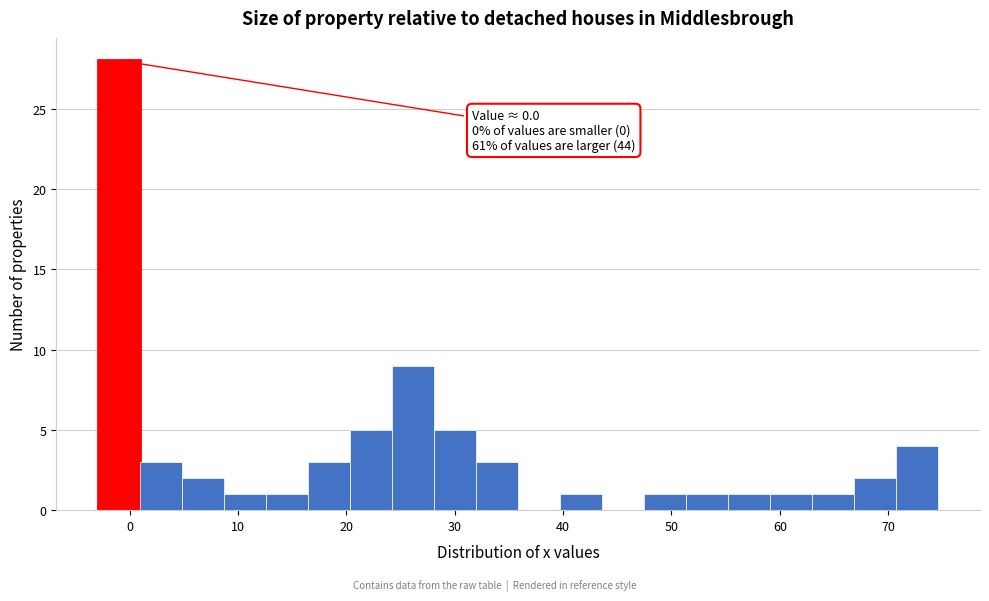

Read against the x-axis, roughly where is the centre of the tallest bar?

-1